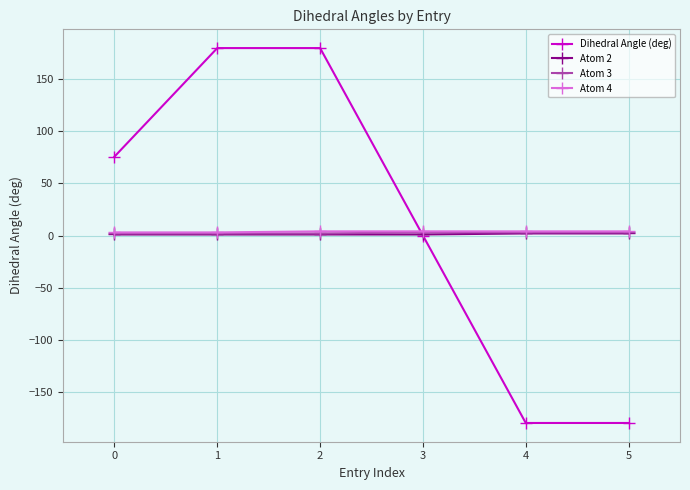

After their last crossing, which series has the higher values: Dihedral Angle (deg) or Atom 2?

Atom 2